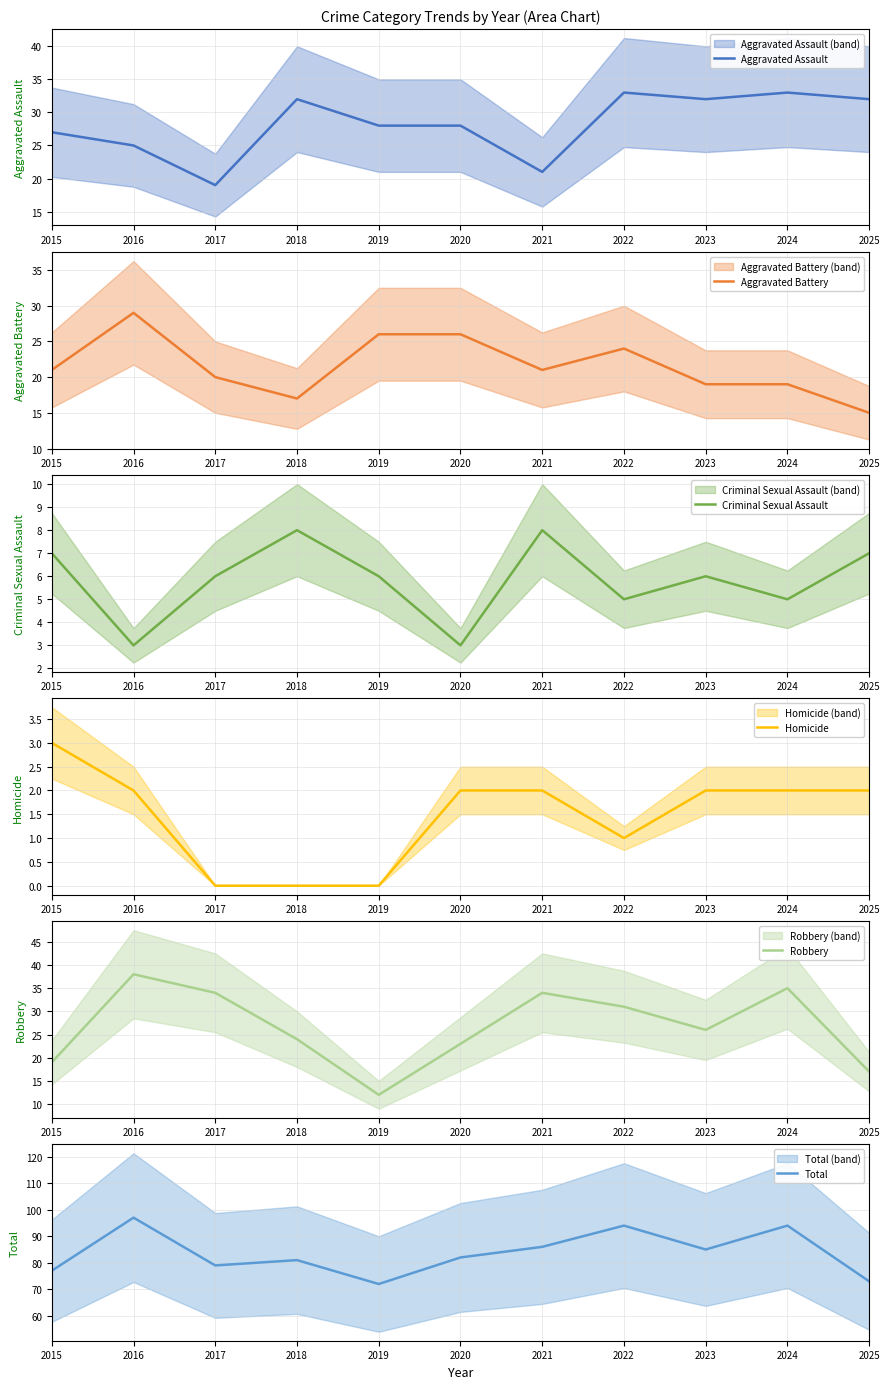

What is the spread (max minus min) of values at 2017?

79